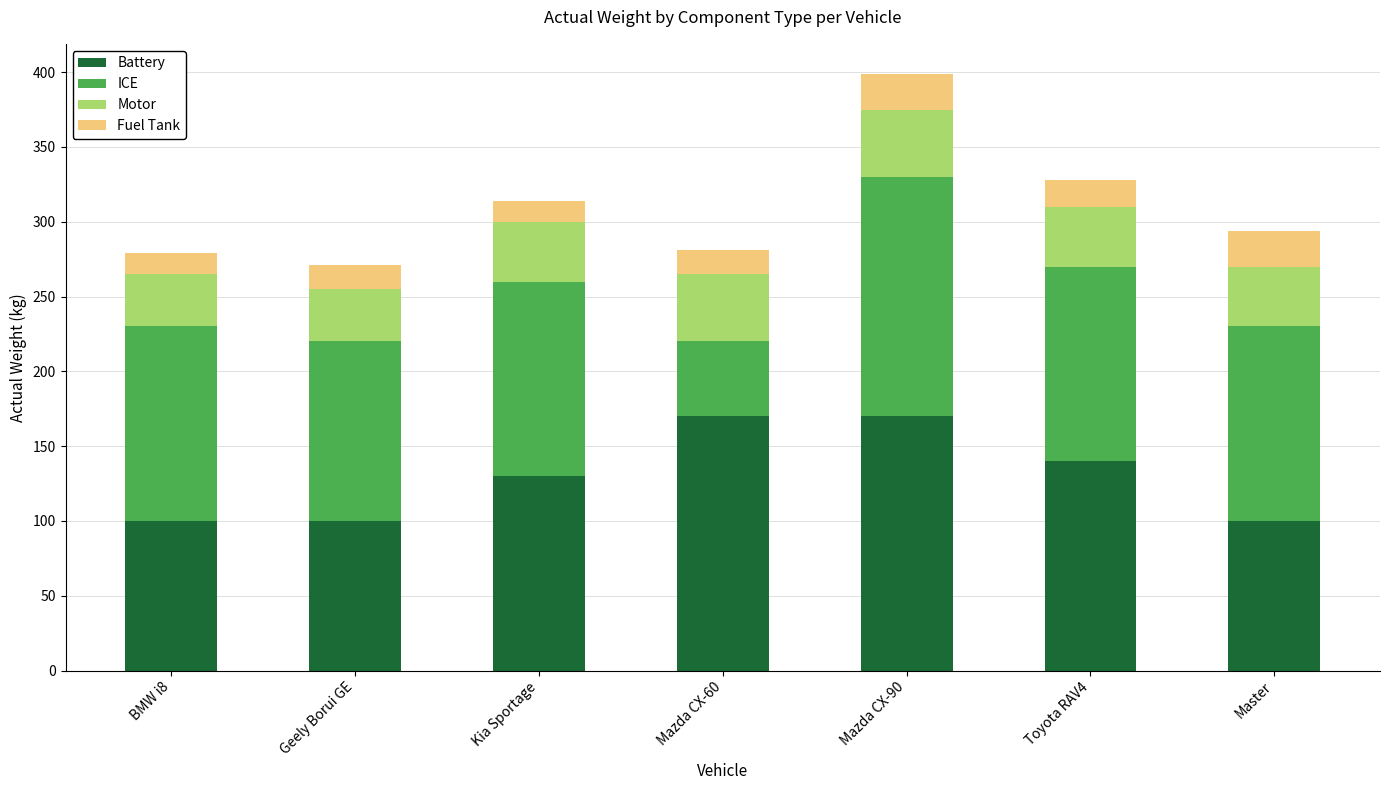

The Battery series shows 170 at Mazda CX-90. True or false?

True